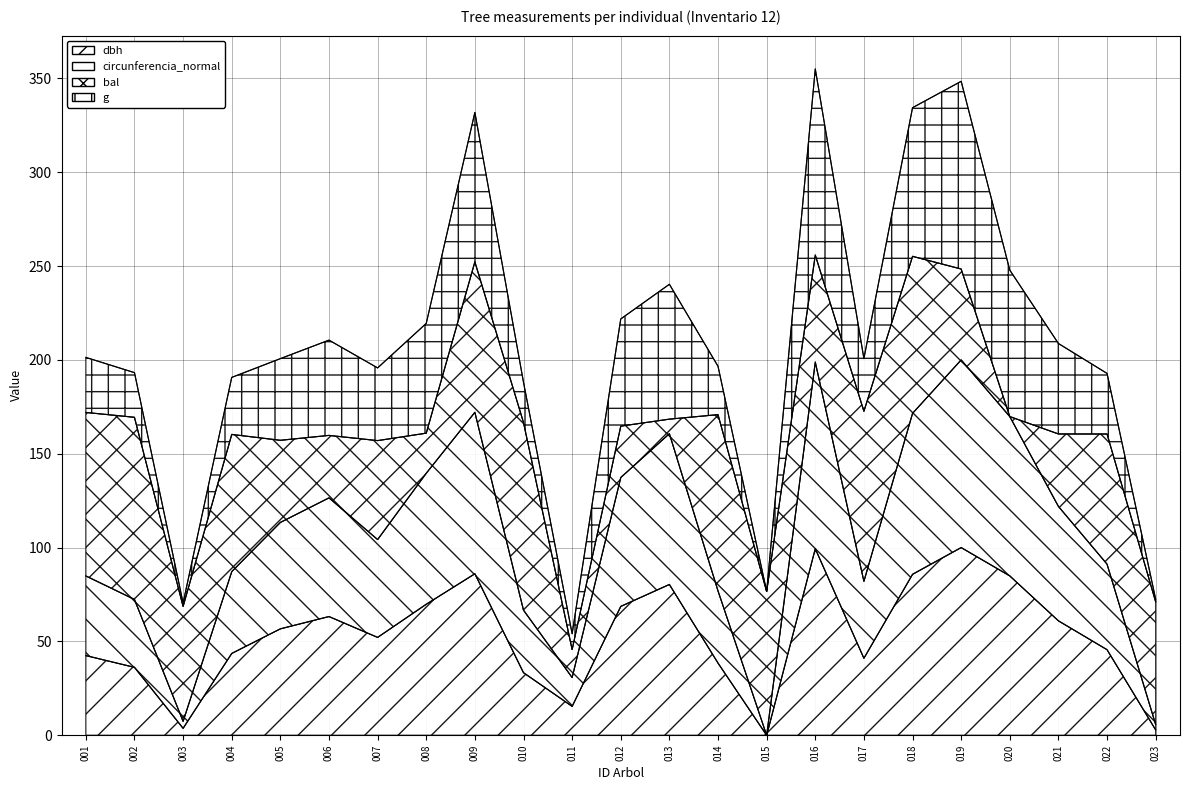

True or false: dbh and circunferencia_normal intersect in this chart.

False